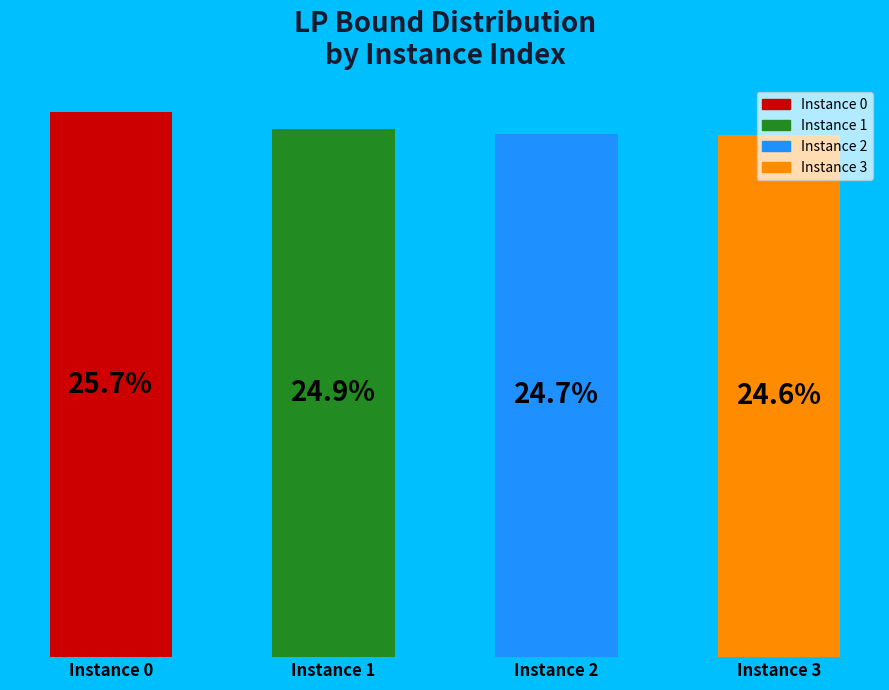

Rank the categories by value from lowest to highest.

Instance 3, Instance 2, Instance 1, Instance 0